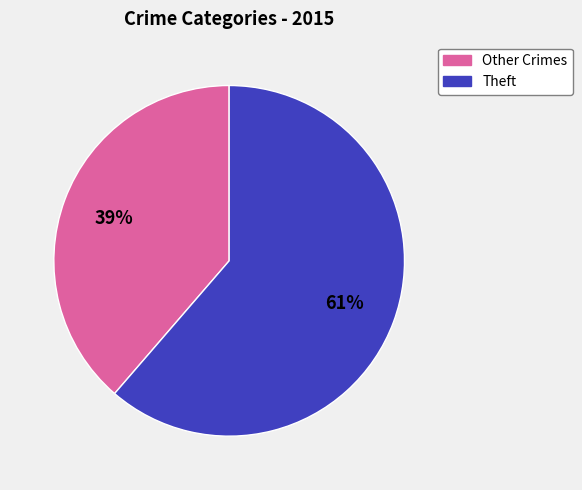

To the nearest percent, what is the average slice percentage?

50%